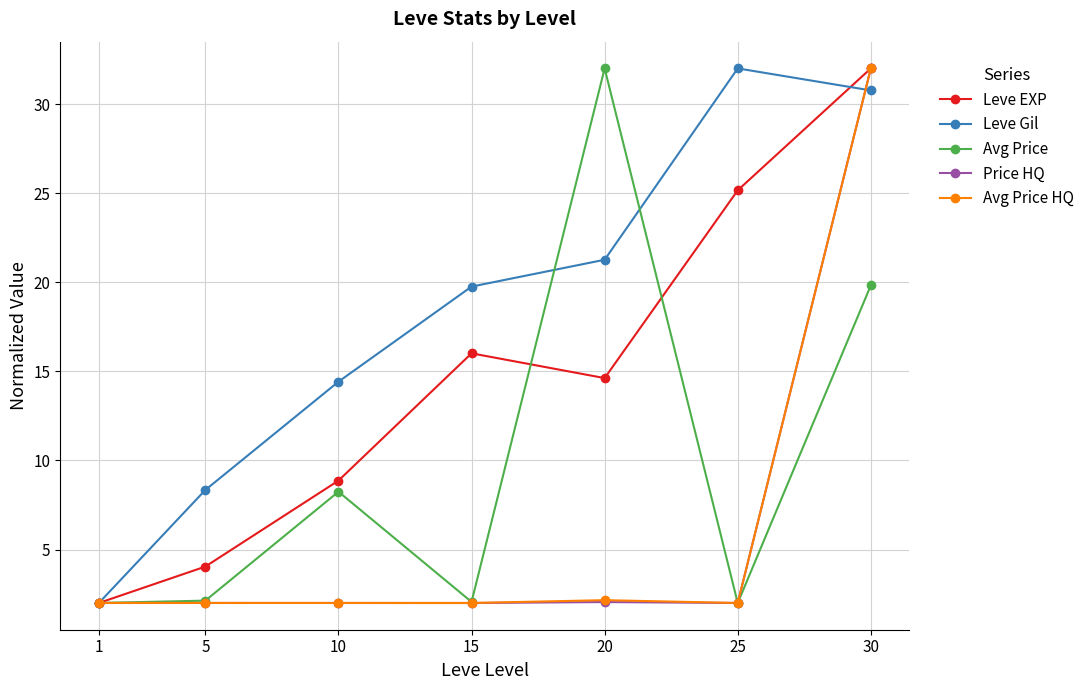

Which series has the largest total across all categories?

Leve Gil